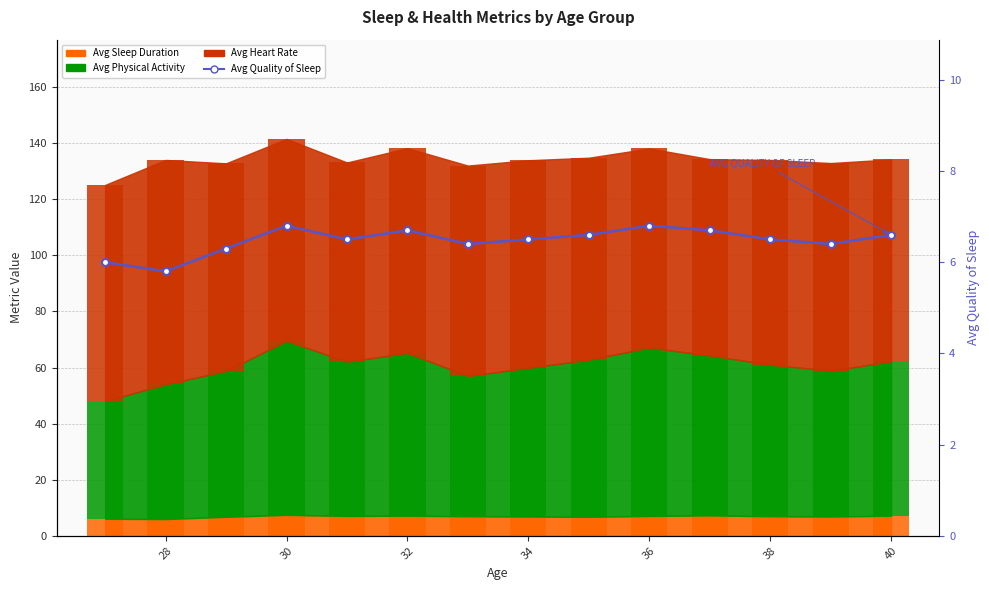

Reading left to right, extract all data points from this chart.

6.0	5.8	6.3	6.8	6.5	6.7	6.4	6.5	6.6	6.8	6.7	6.5	6.4	6.6